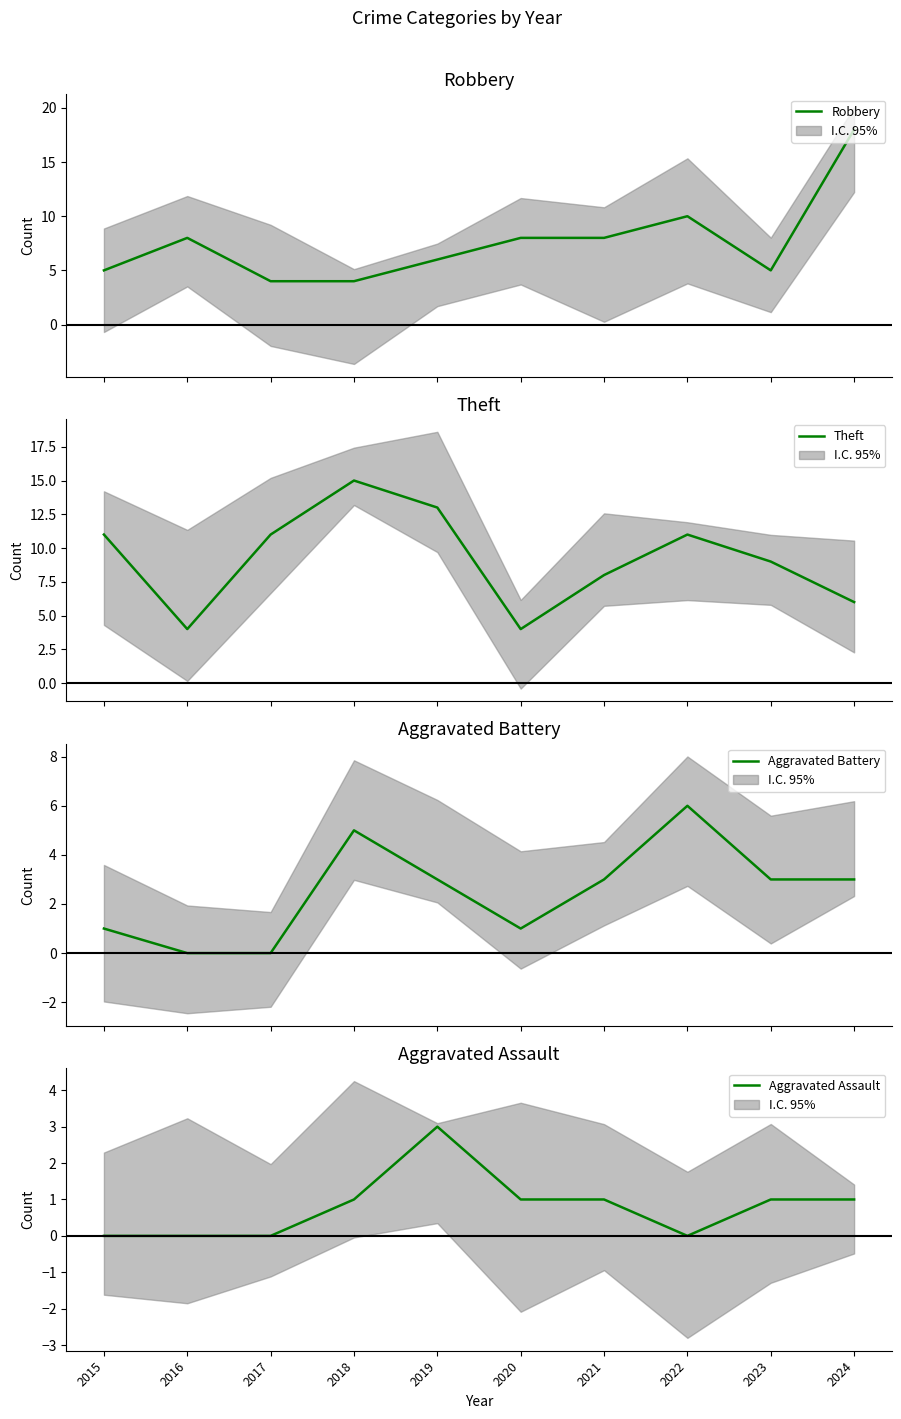

Reading left to right, list all the values displayed in this chart.

Robbery: 5	8	4	4	6	8	8	10	5	18
Theft: 11	4	11	15	13	4	8	11	9	6
Aggravated Battery: 1	0	0	5	3	1	3	6	3	3
Aggravated Assault: 0	0	0	1	3	1	1	0	1	1